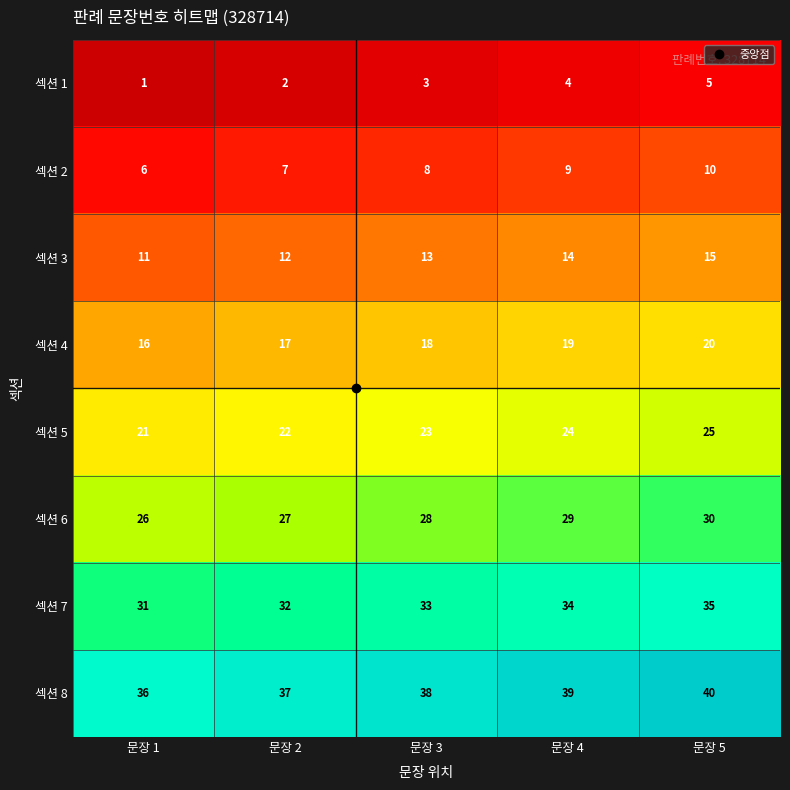

The 섹션 4 series shows 19 at 문장 4. True or false?

True